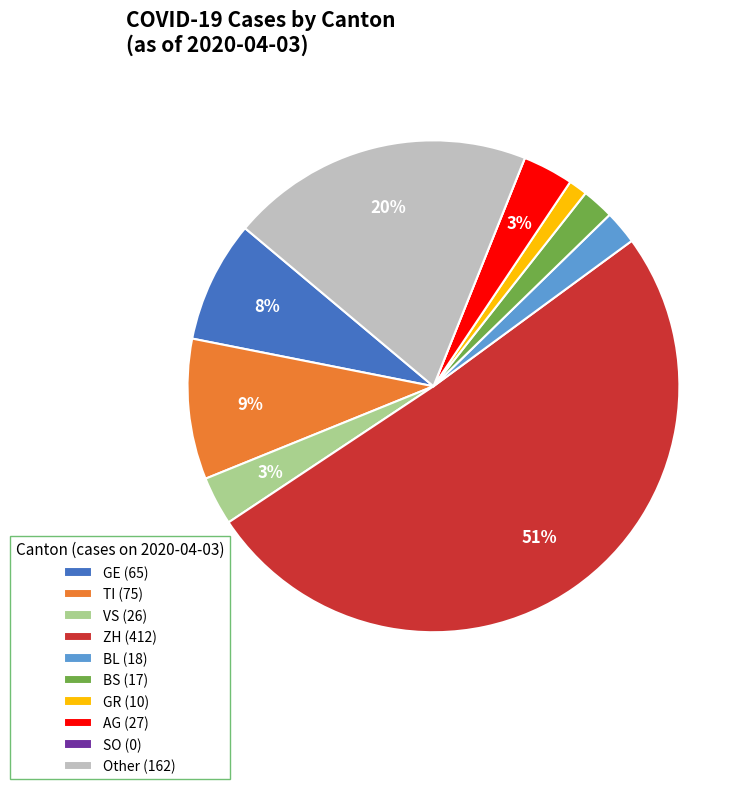

Which category has the biggest portion of the pie?

ZH (412)